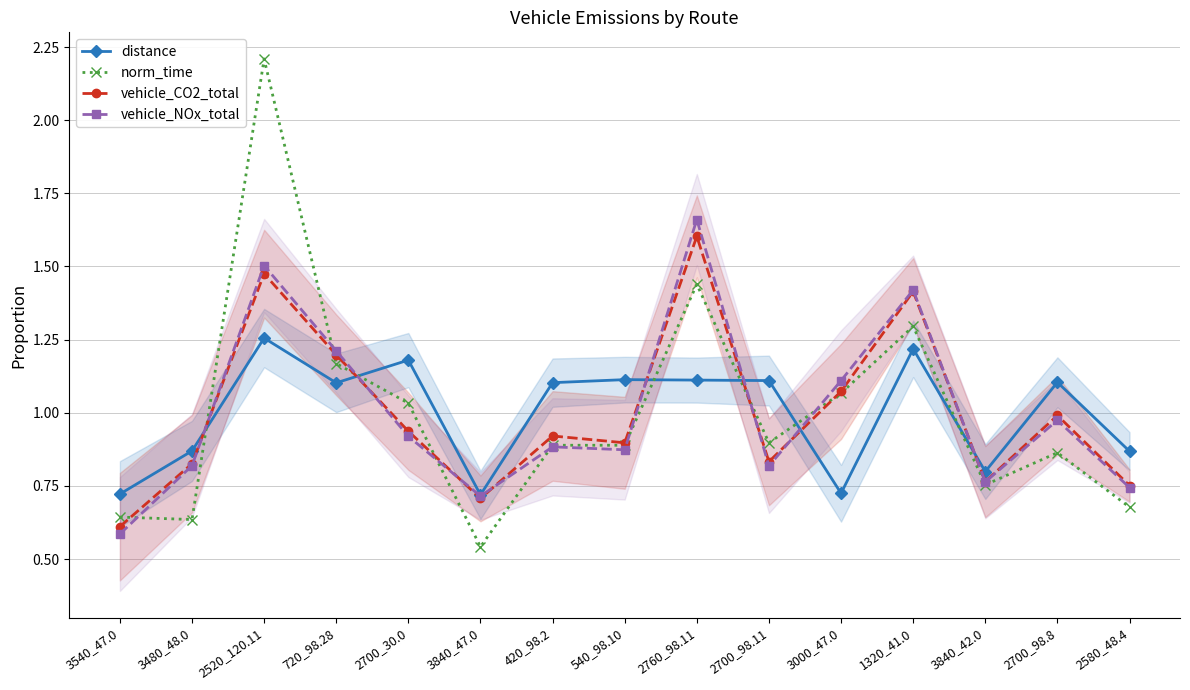

What is the difference between the highest and lowest values at 2700_30.0?

0.3